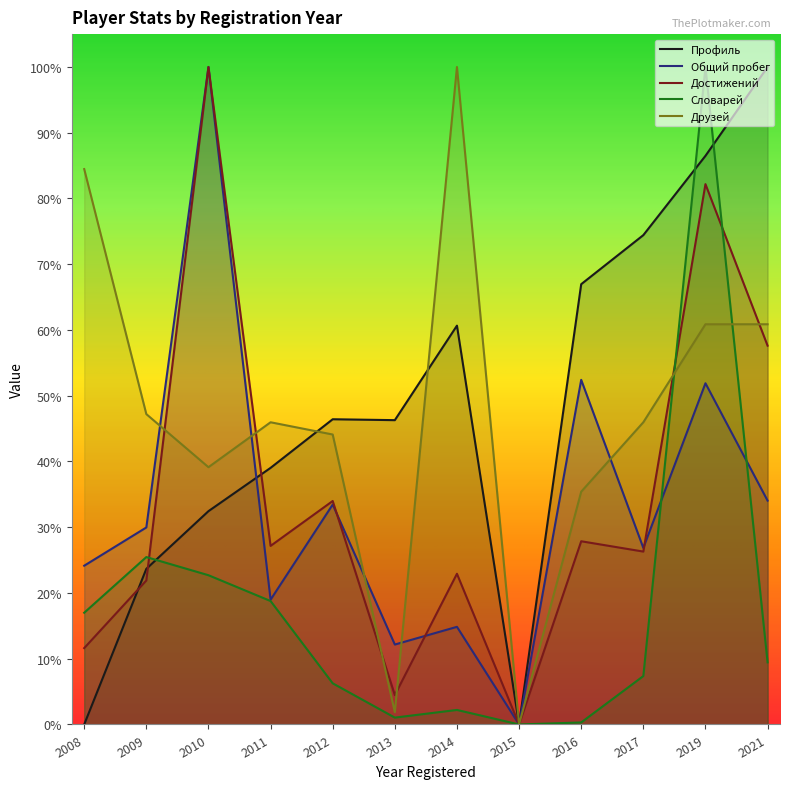

Does the chart have visible grid lines?

No